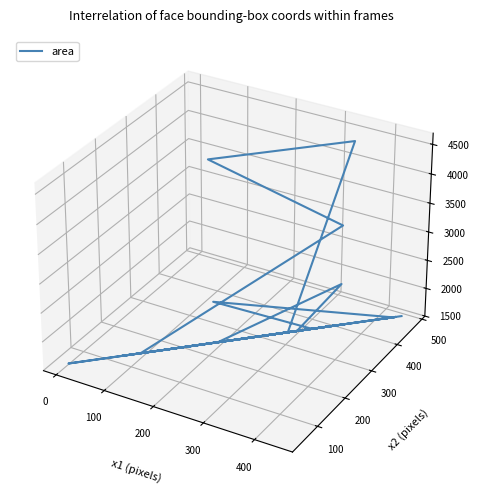

The chart shows a value of -0.1 at 31. True or false?

False